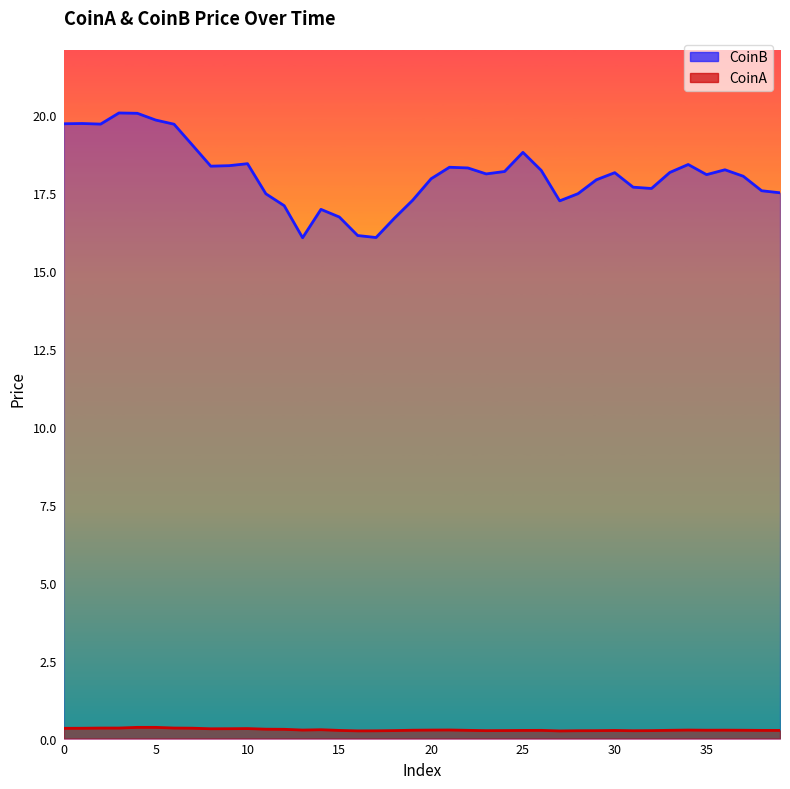

What is the value of the CoinB point at the 7th from the left?

19.7